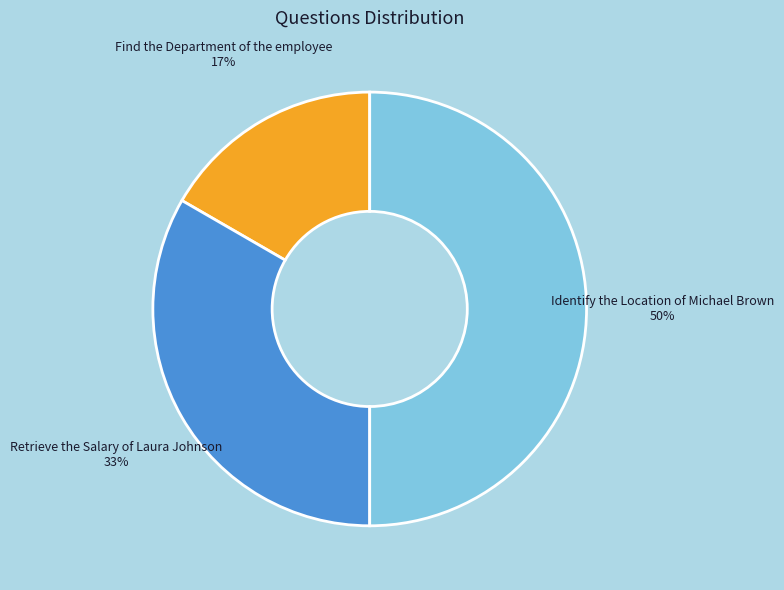

How many slices are in this pie chart?

3